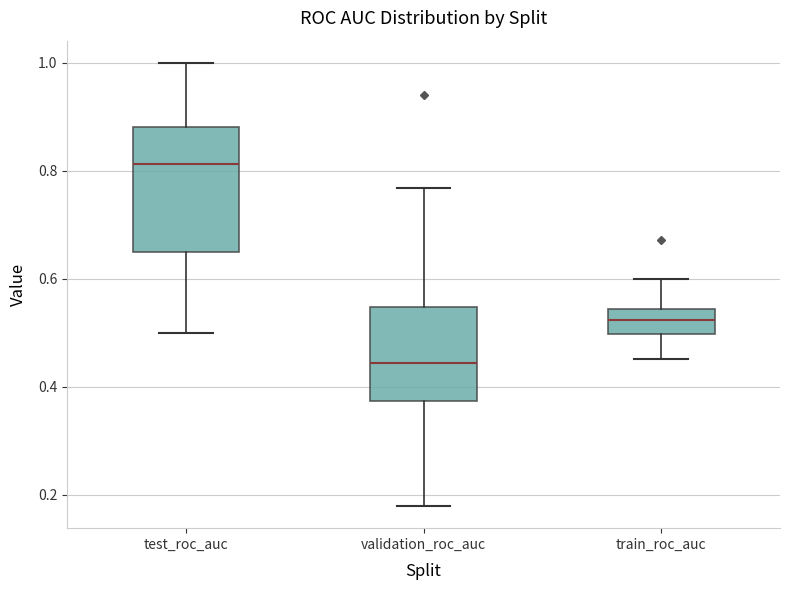

Where does the lower whisker of the box for test_roc_auc end on the y-axis? The values are not printed on the chart, so give them approximately, as read against the axis.

0.50